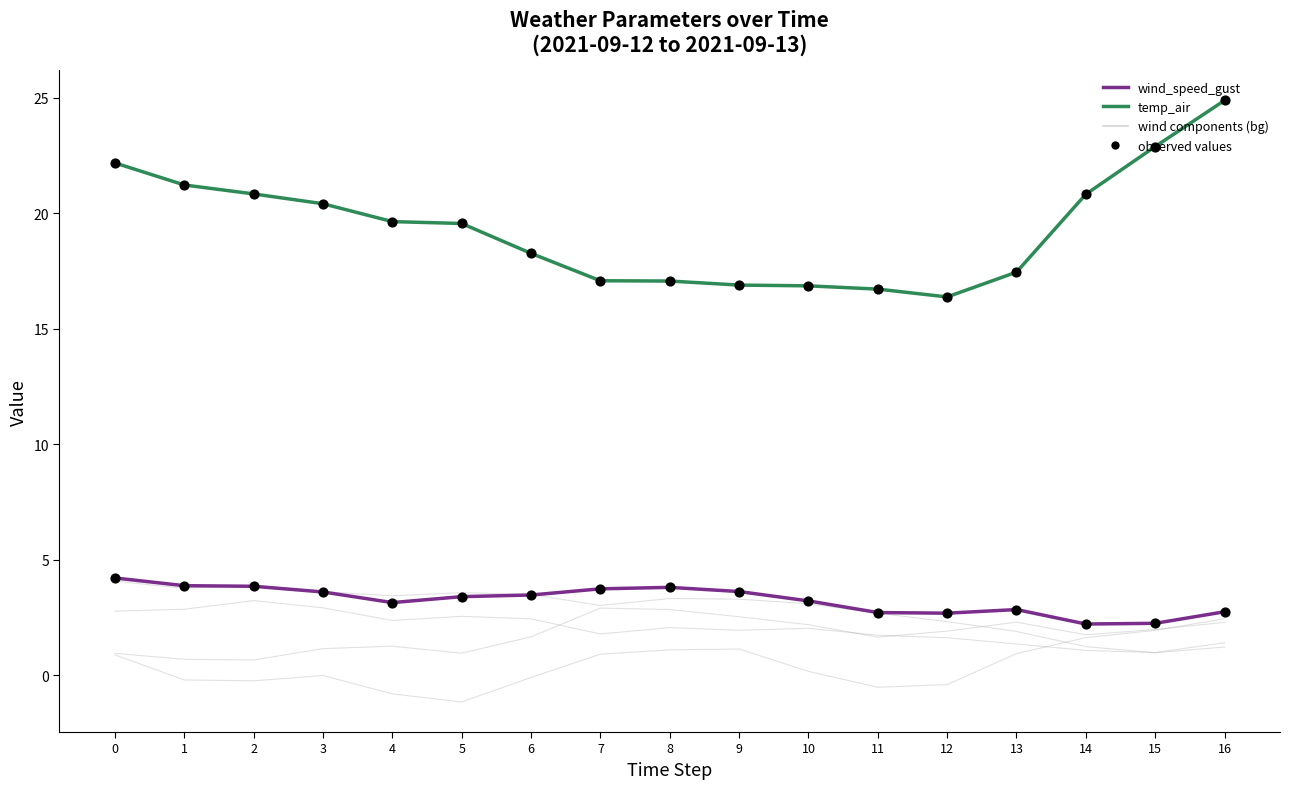

How many lines are shown in the chart?

6